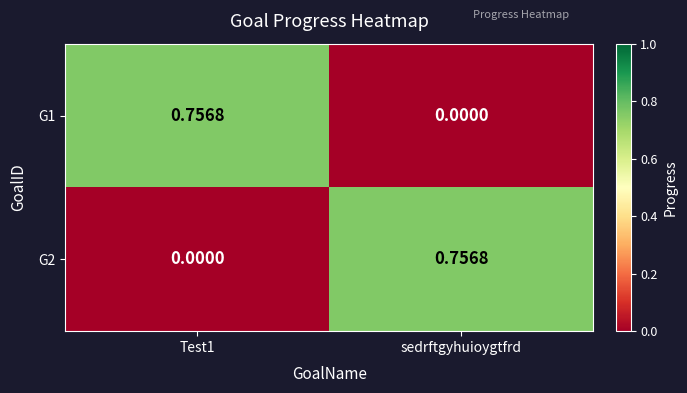

At which label is G1 closest to 0?

sedrftgyhuioygtfrd